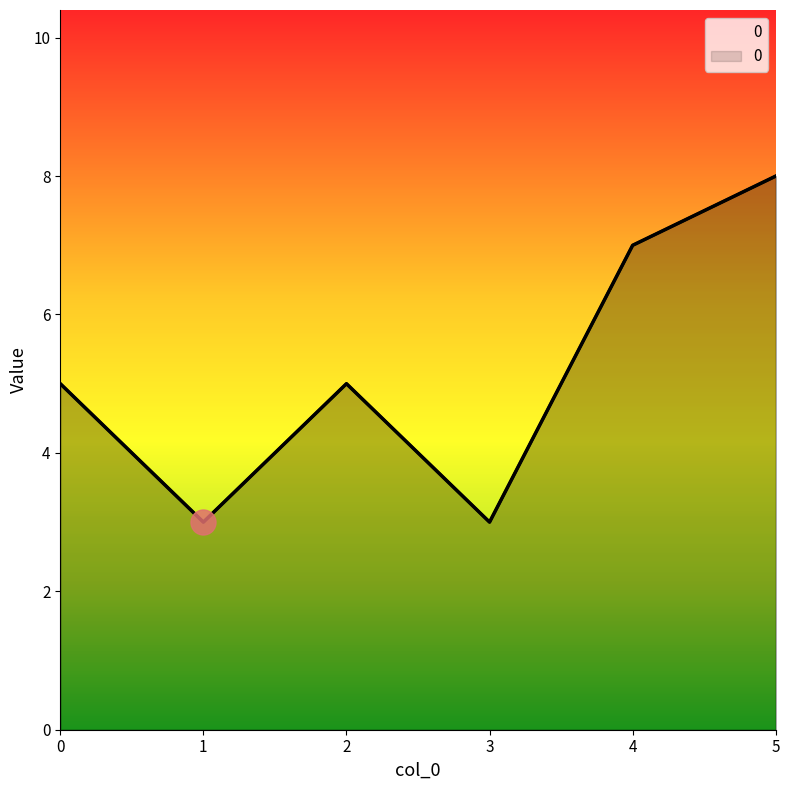

Rank the categories by value from highest to lowest.

5, 4, 0, 2, 1, 3